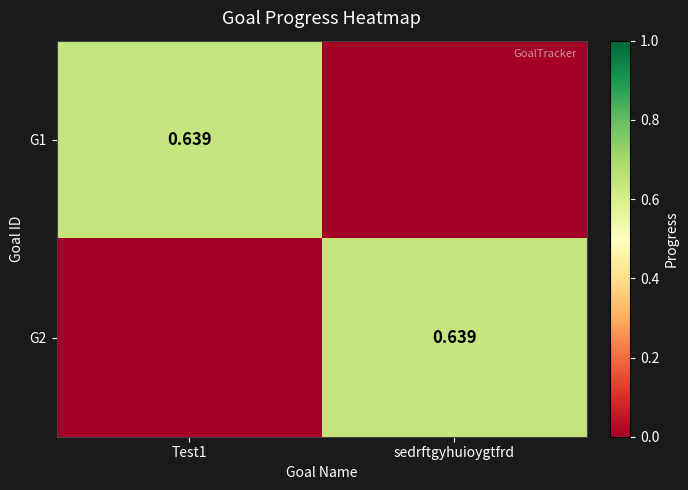

What is the total value across all series at Test1?

0.6